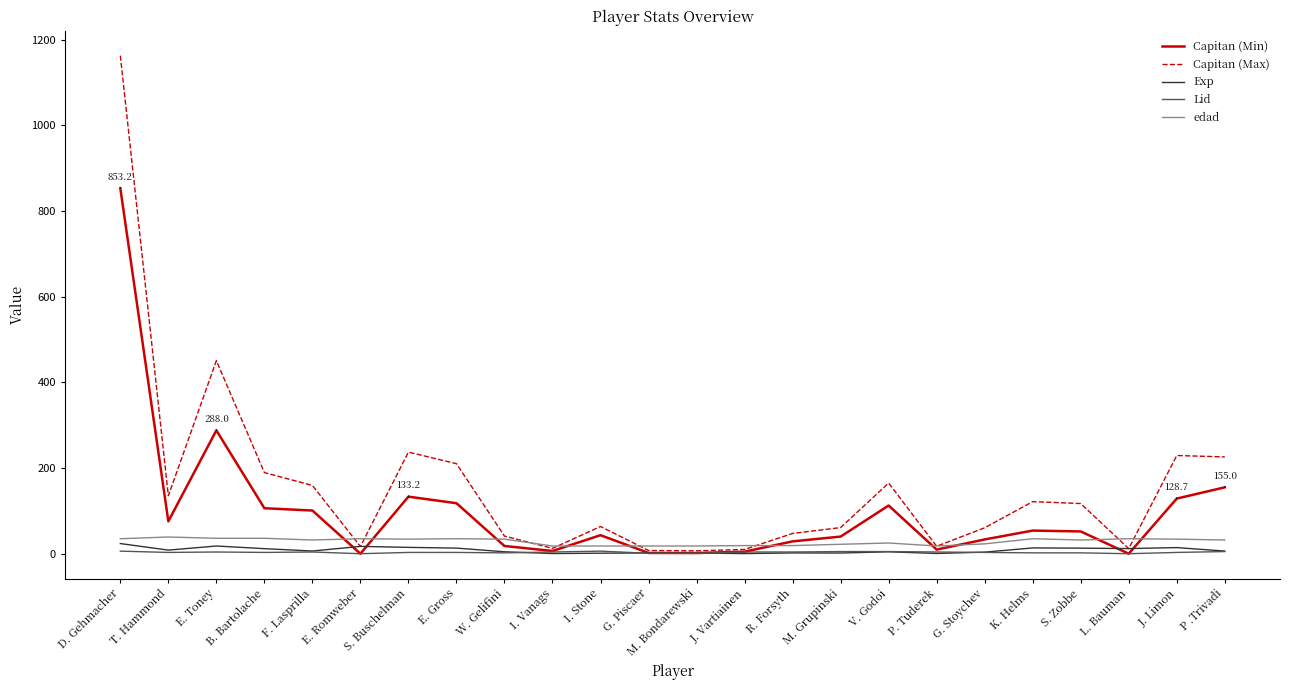

What position from the right is G. Piscaer?

13